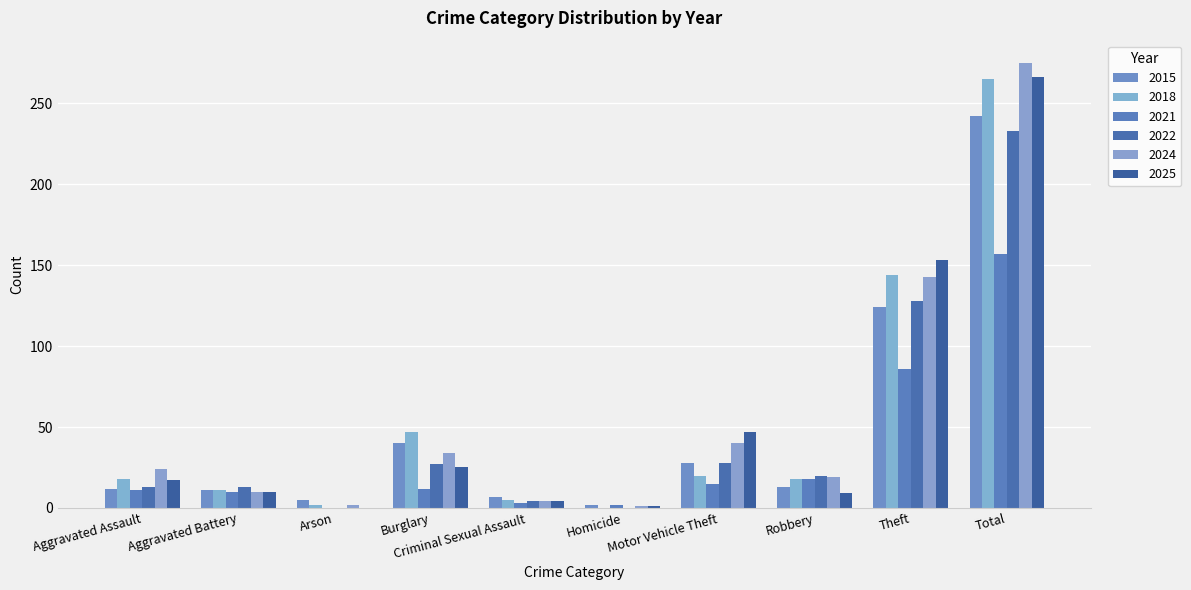

Count the number of categories in the chart.

10